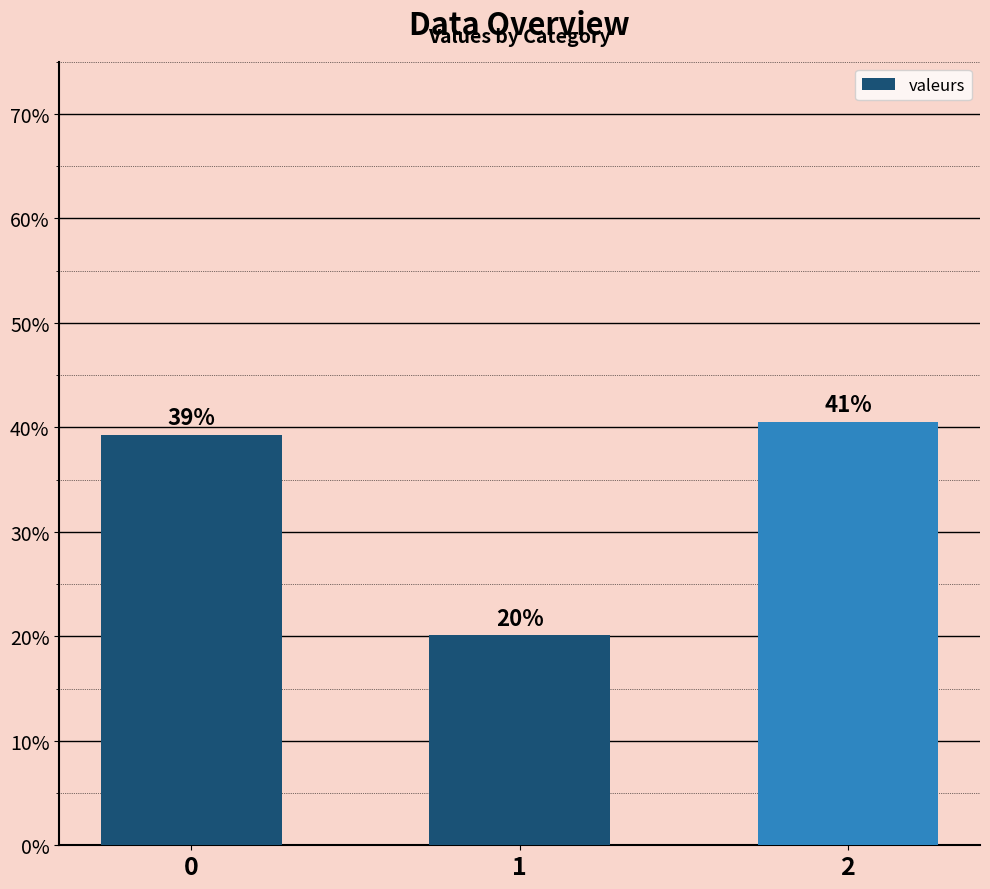

List the labels in order of value, smallest first.

1, 0, 2